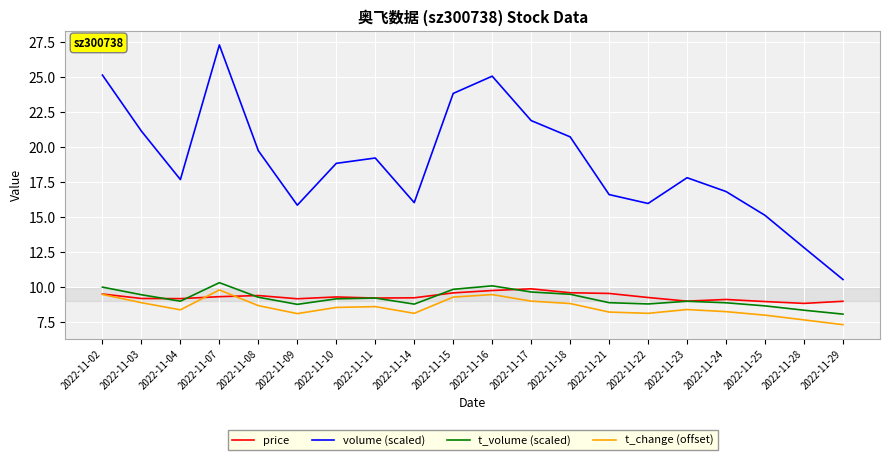

At how many categories does at least one series exceed 23?

4